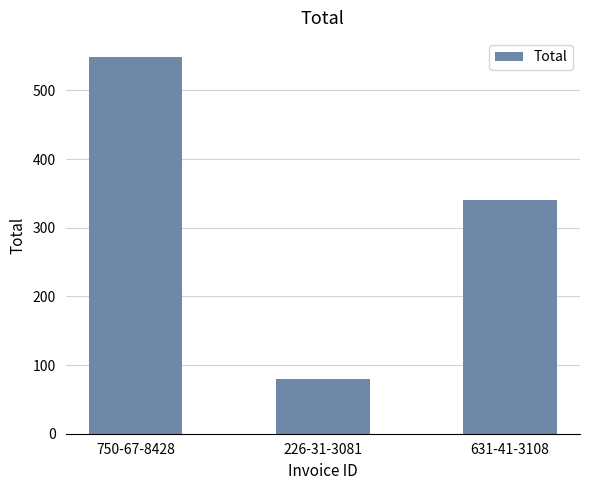

At which label is the value closest to 314?

631-41-3108